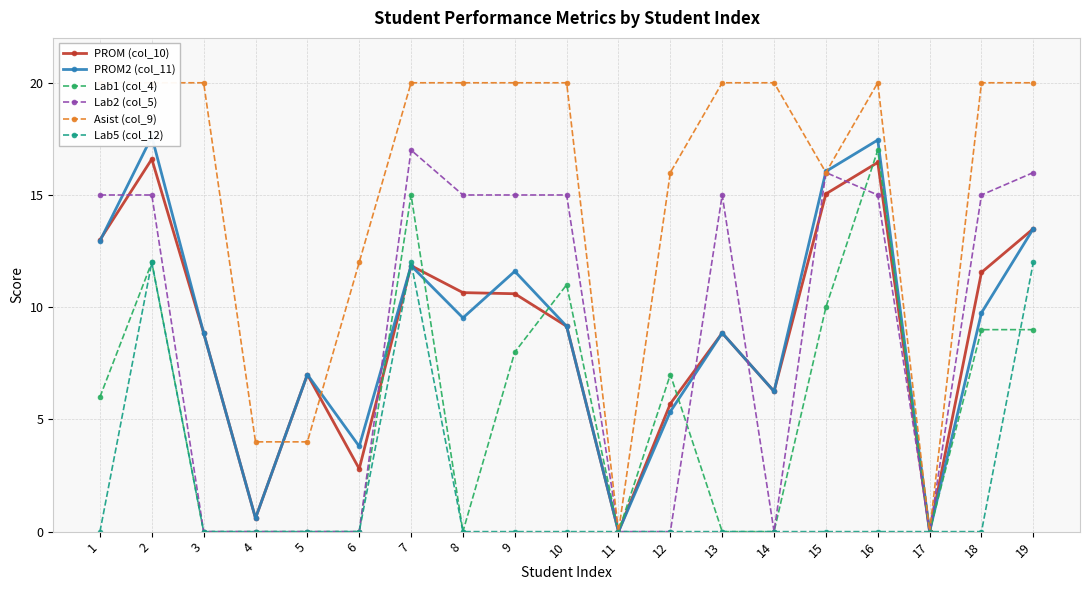

How many positive values does the Lab2 (col_5) series have?

11